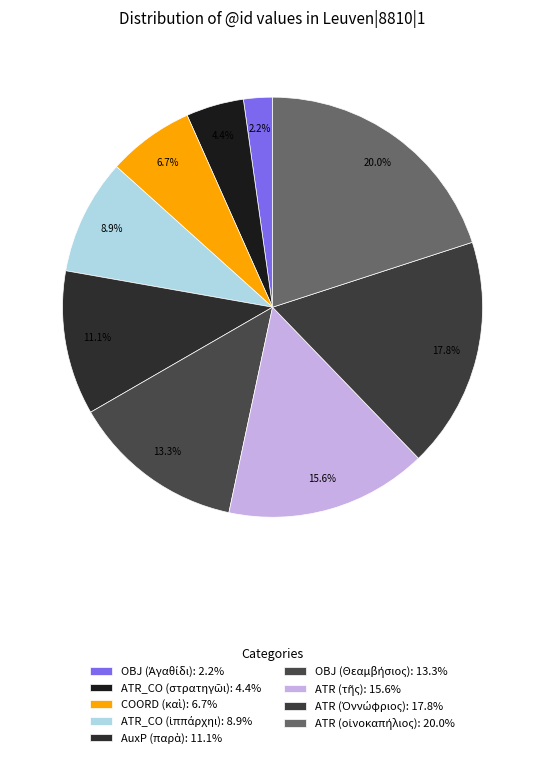

How many slices are in this pie chart?

9